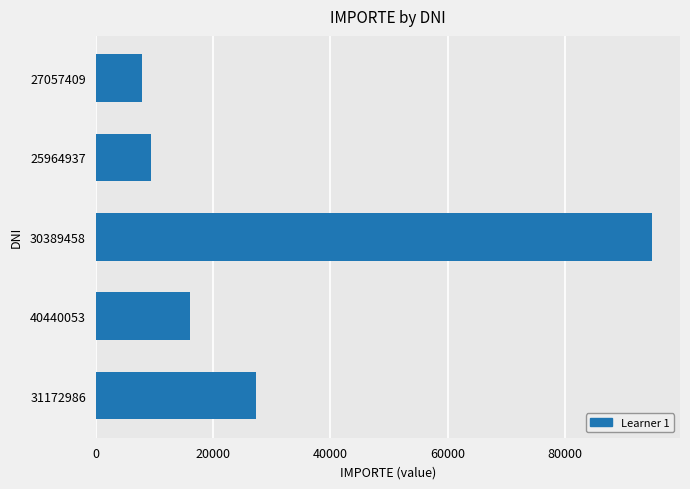

At which label is the value closest to 51381?

31172986